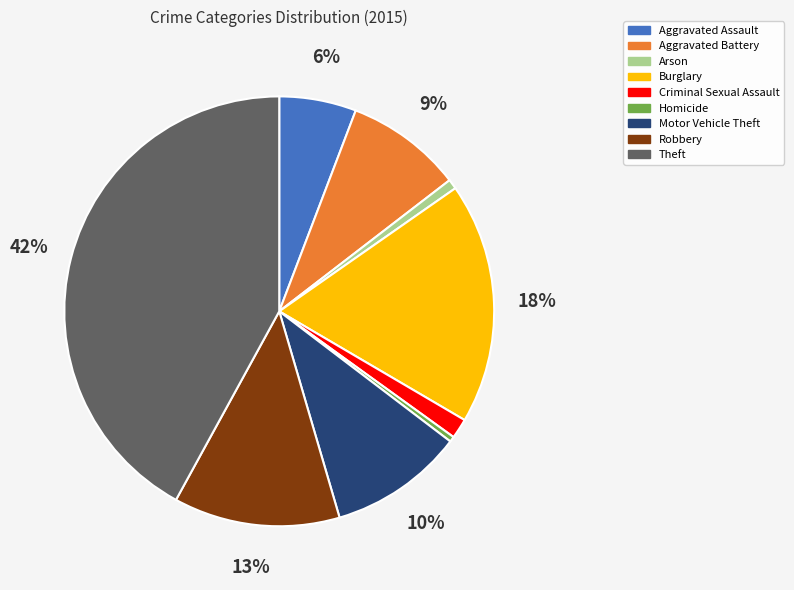

Count the number of slices in the pie.

9